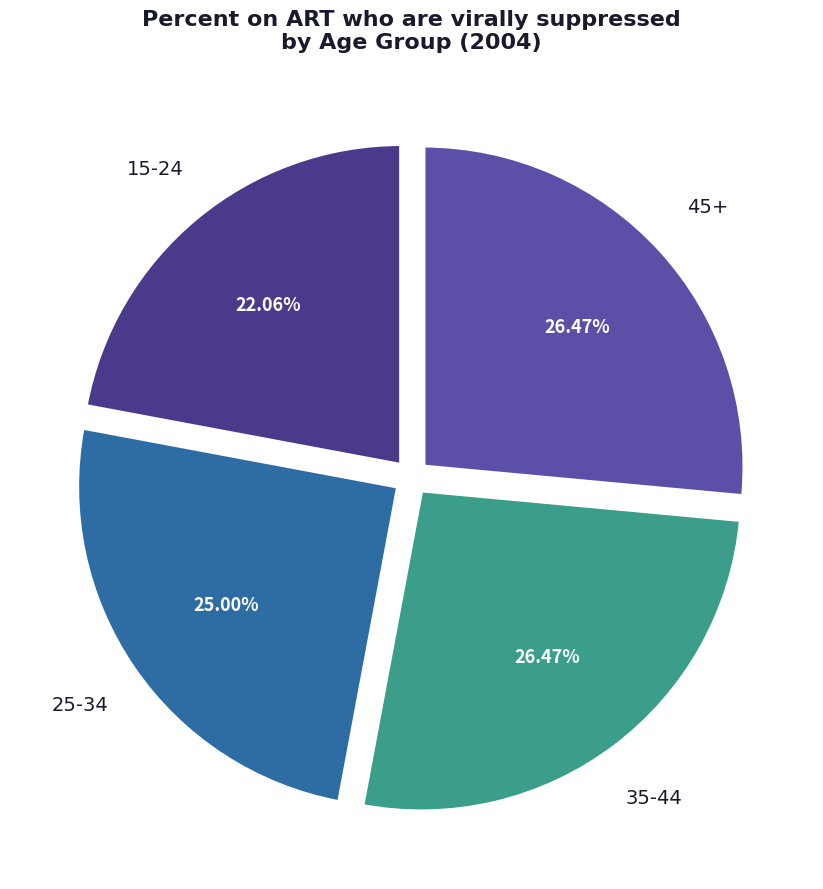

Is the sum of 15-24 and 25-34 greater than half?

No